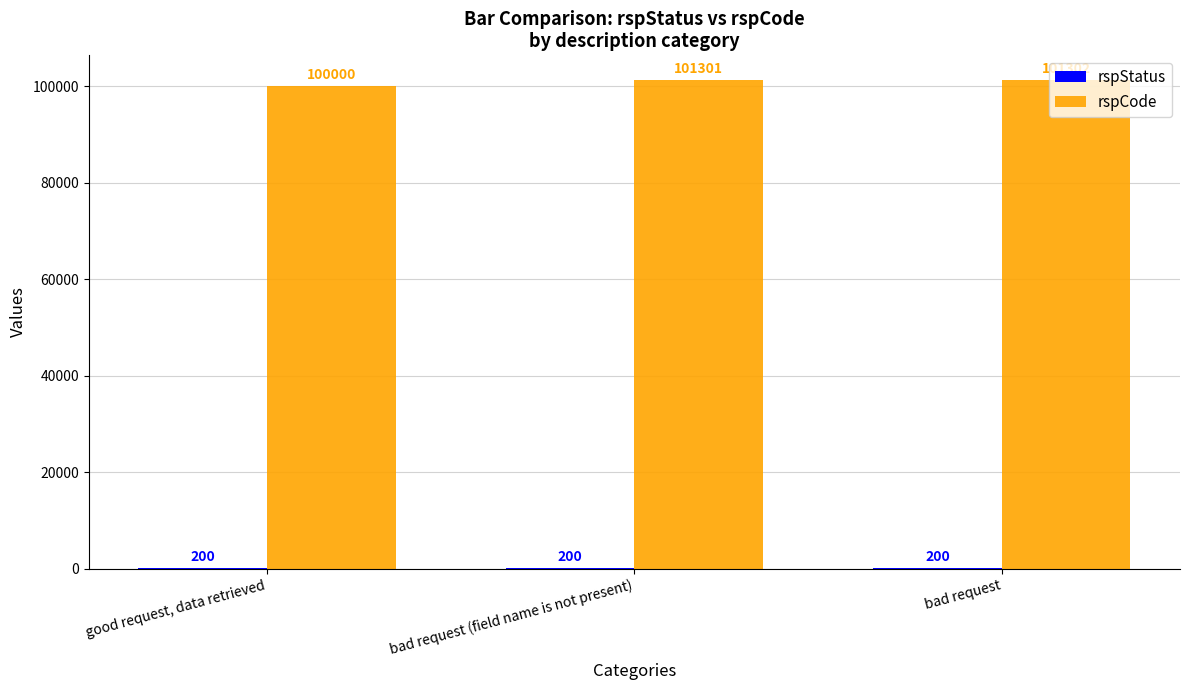

What is the total value across all series at bad request?

101502